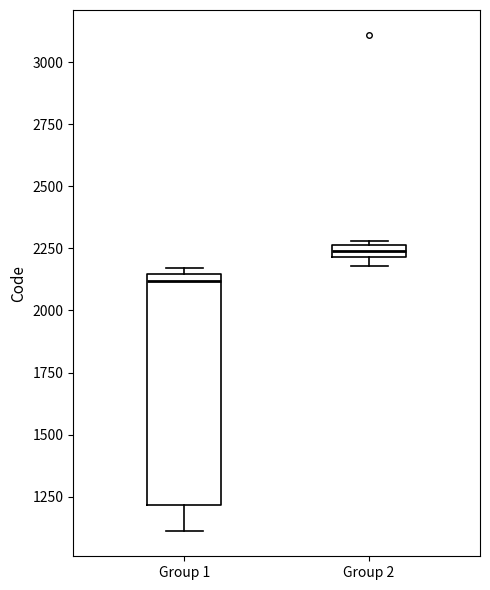

Which box is the tallest, from its lower edge to its upper edge?

Group 1